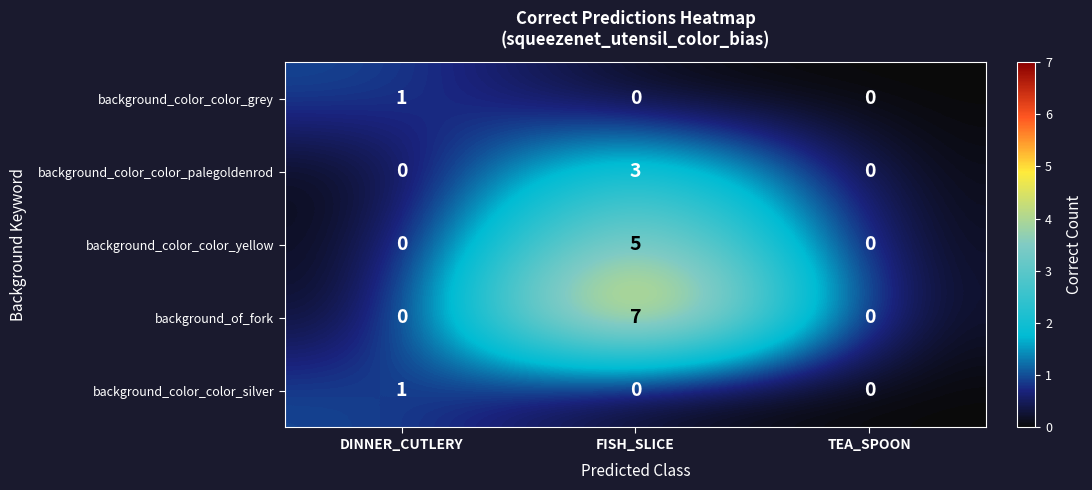

At which category is the sum across all series the highest?

FISH_SLICE